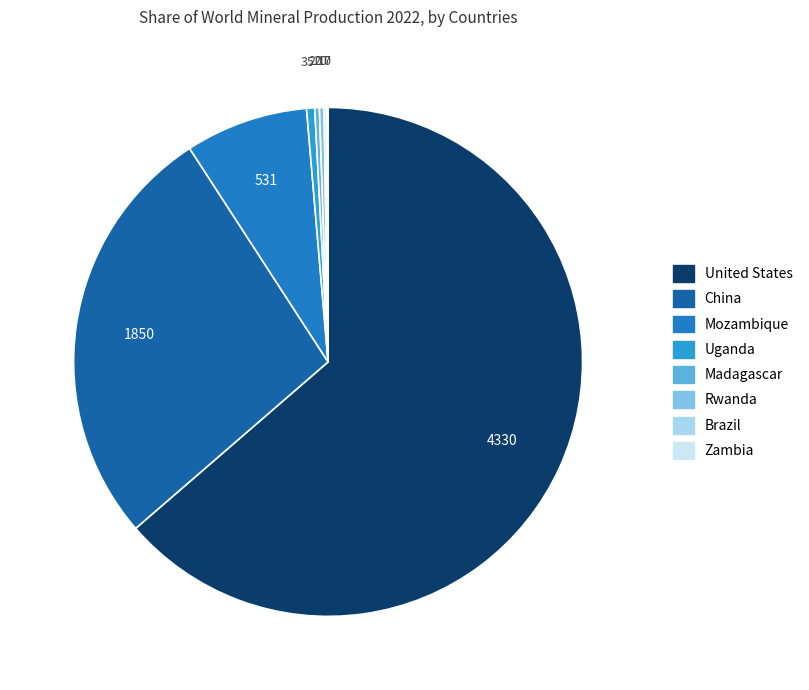

Which has a higher value, United States or Uganda?

United States